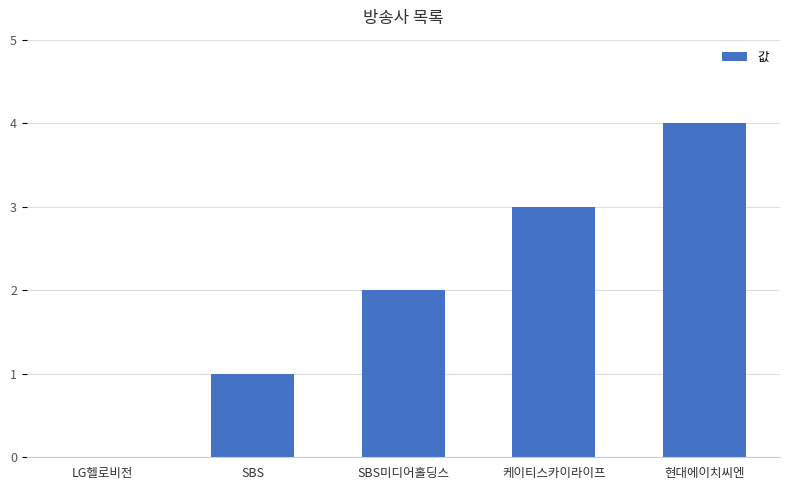

Reading right to left, extract all data points from this chart.

4	3	2	1	0